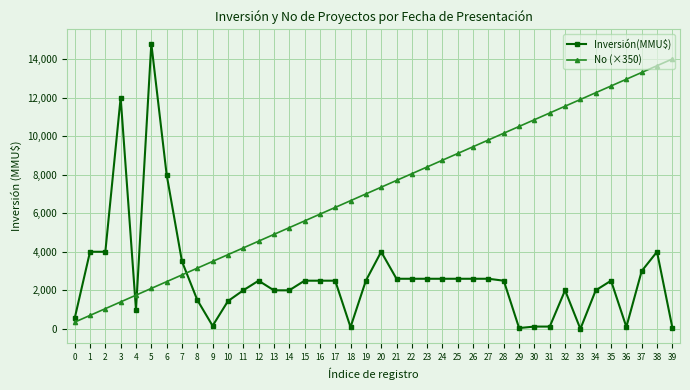

Between which two adjacent categories do Inversión(MMU$) and No (×350) first intersect?

3 and 4